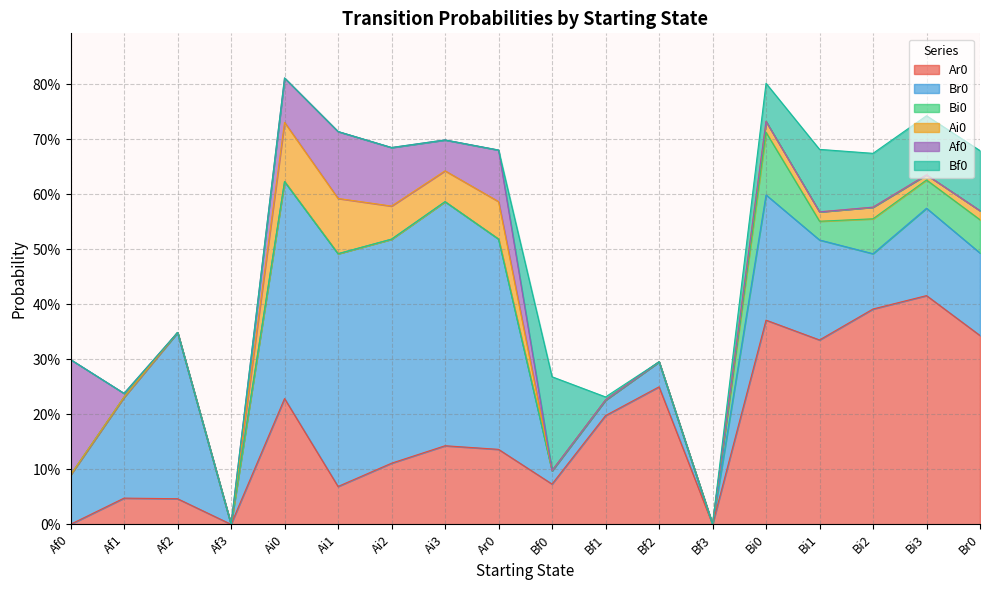

At which category does Ar0 reach its first local peak?

Af1